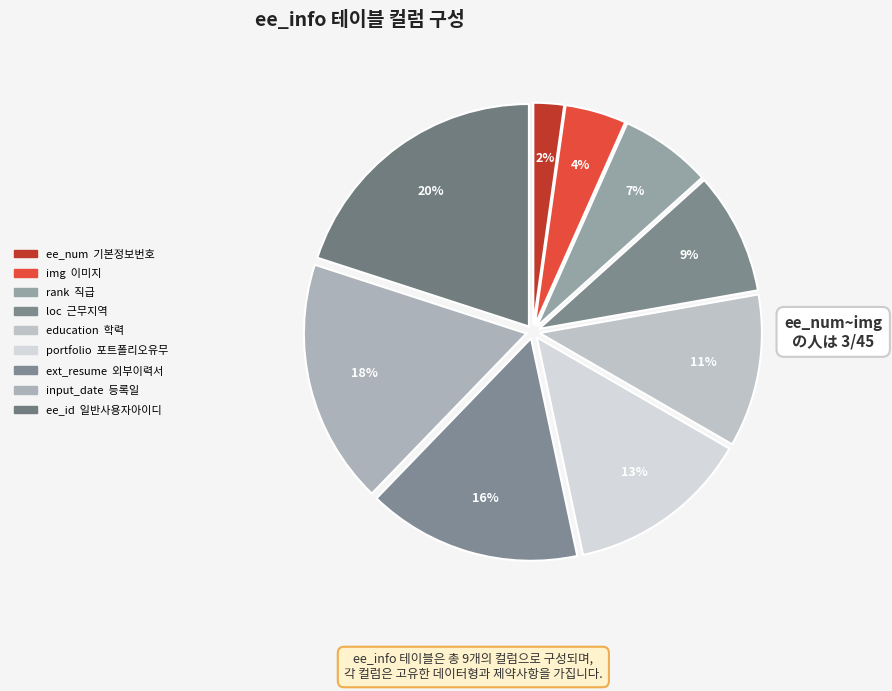

How many segments does this pie chart have?

9